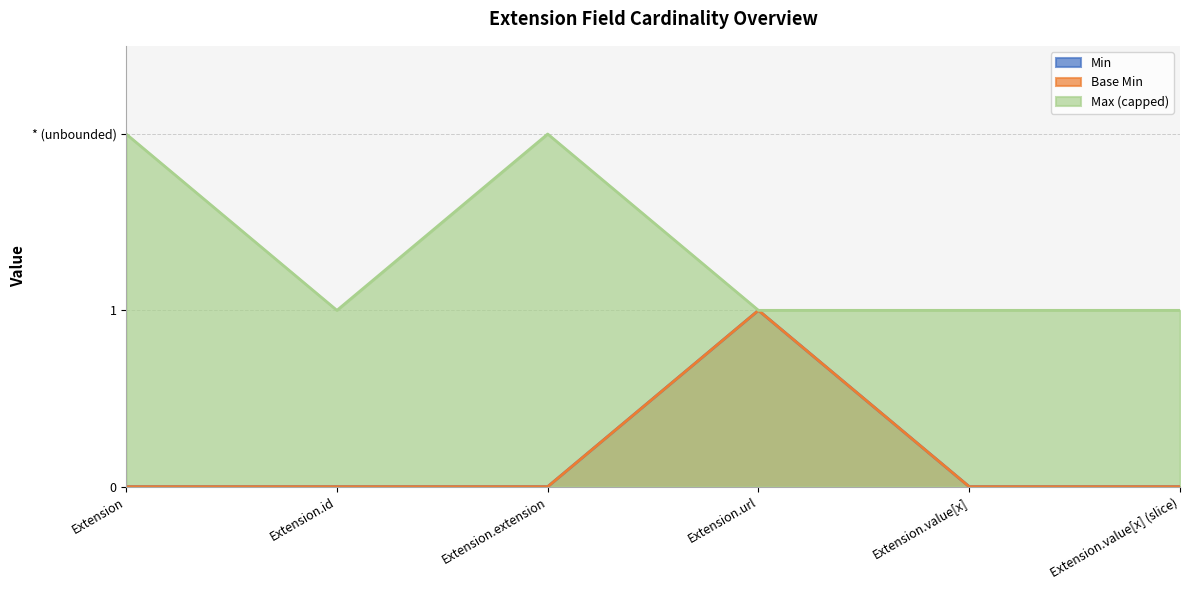

What is the sum of all Min values?

1